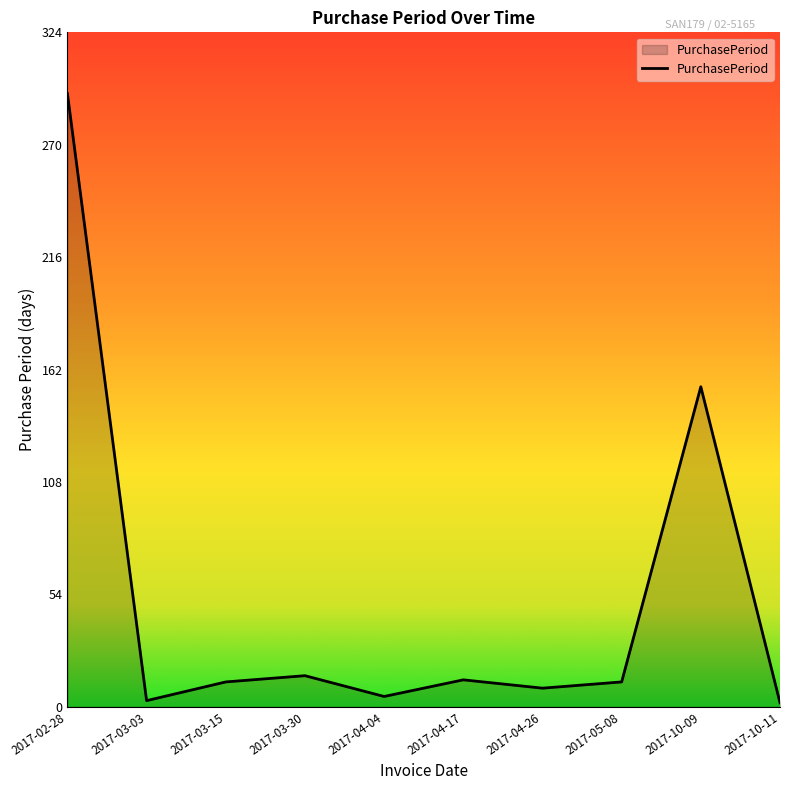

What is the sum of all values?

520